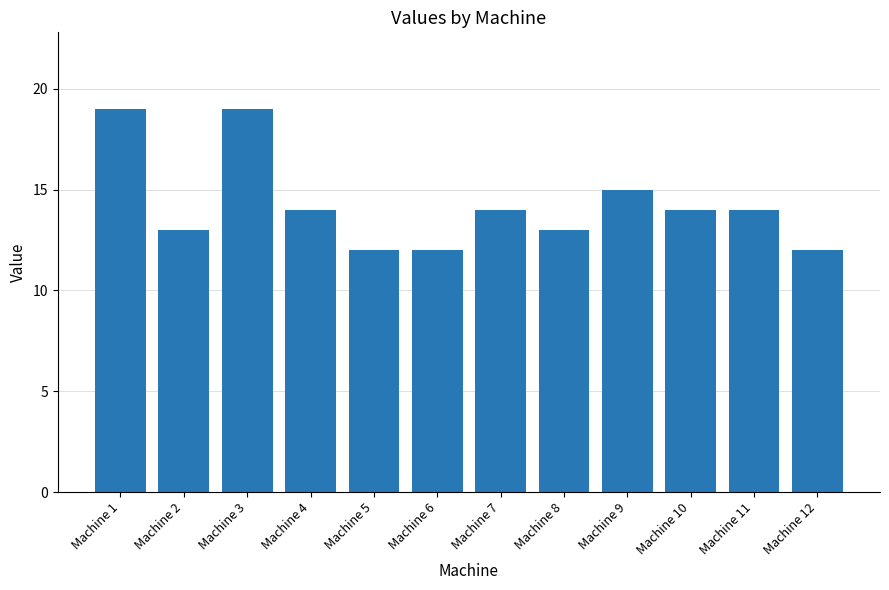

What is the average value?

14